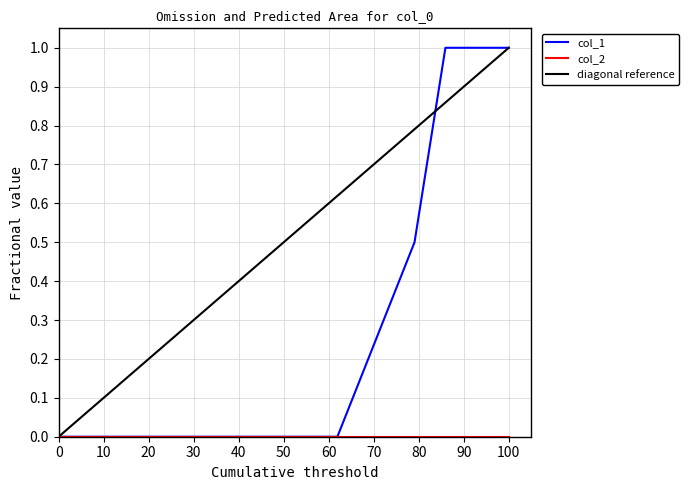

The value at 1421360404 is 1.8. True or false?

False